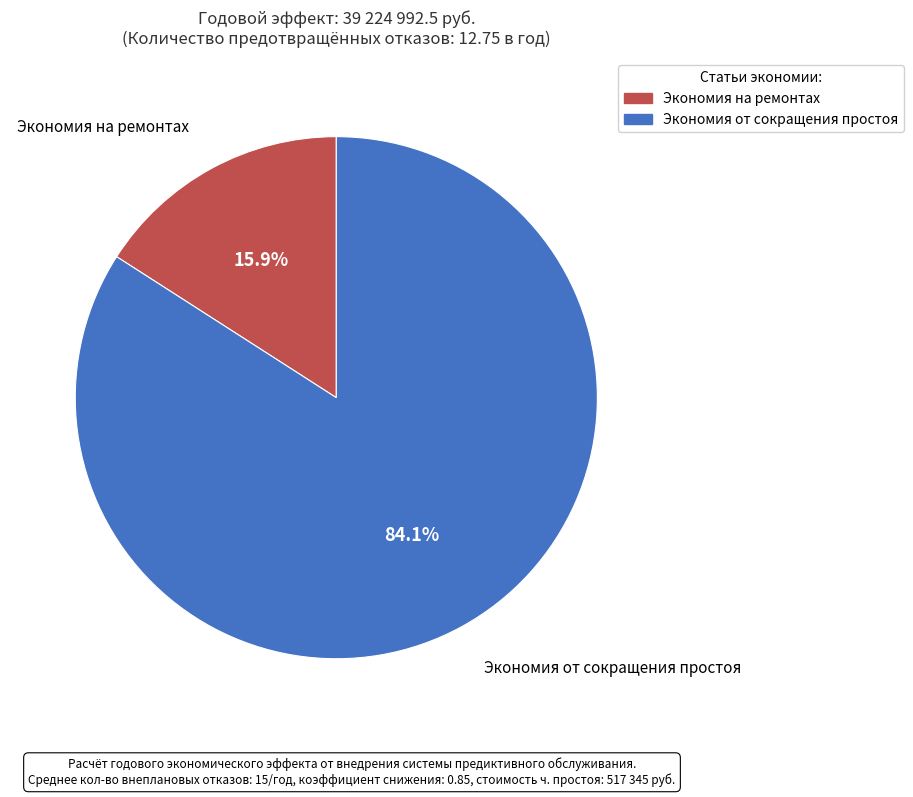

To the nearest percent, what is the difference between the Экономия на ремонтах and Экономия от сокращения простоя slice percentages?

68%